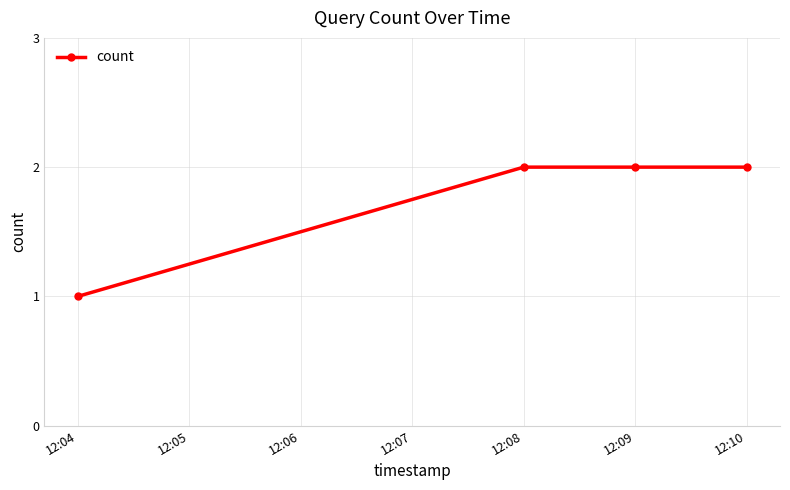

The chart shows a value of 0 at 12:04. True or false?

False